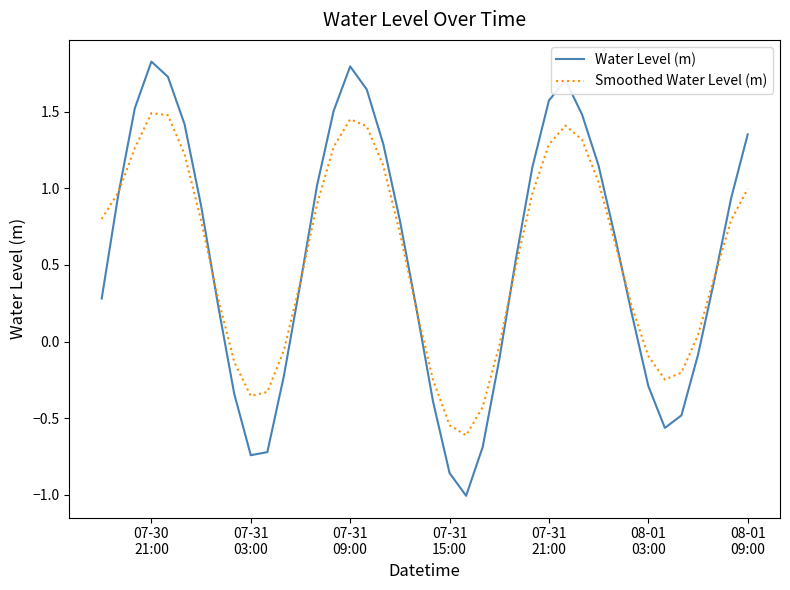

Count the number of categories in the chart.

40